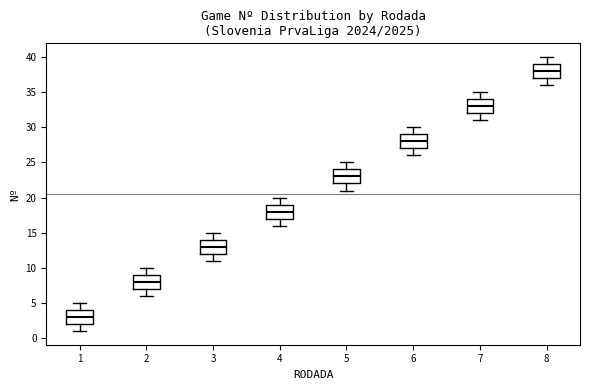

Reading left to right, transcribe this box plot: for each box, give where its median line is, the range the box spans, and where its two whiskers end, as read against the y-axis. The values are not printed on the chart, so give them approximately, as read against the axis.

1: median 3, box 2 to 4, whiskers 1 to 5
2: median 8, box 7 to 9, whiskers 6 to 10
3: median 13, box 12 to 14, whiskers 11 to 15
4: median 18, box 17 to 19, whiskers 16 to 20
5: median 23, box 22 to 24, whiskers 21 to 25
6: median 28, box 27 to 29, whiskers 26 to 30
7: median 33, box 32 to 34, whiskers 31 to 35
8: median 38, box 37 to 39, whiskers 36 to 40